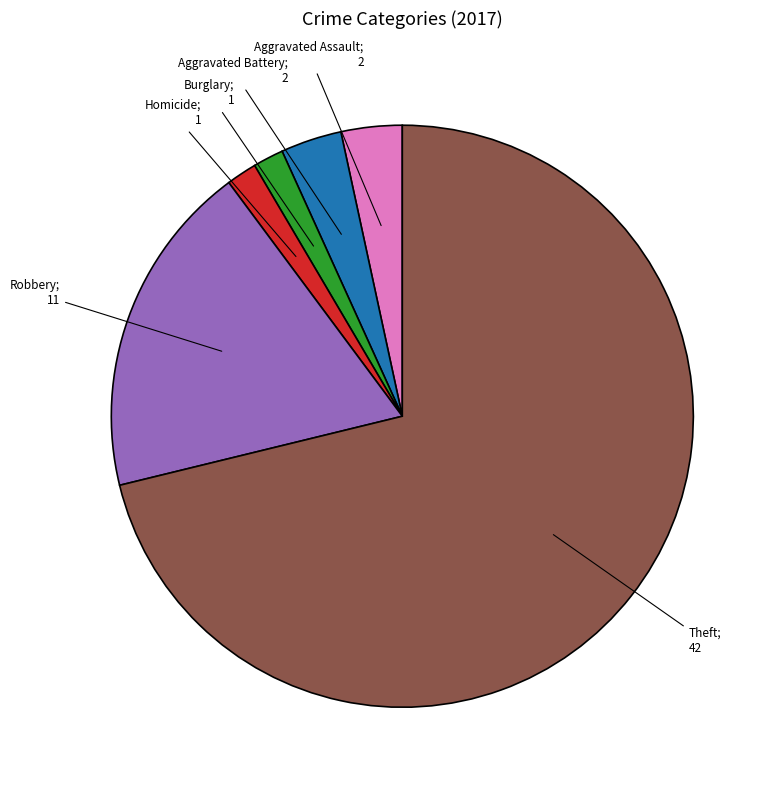

Is there any slice that represents more than half of the pie?

Yes